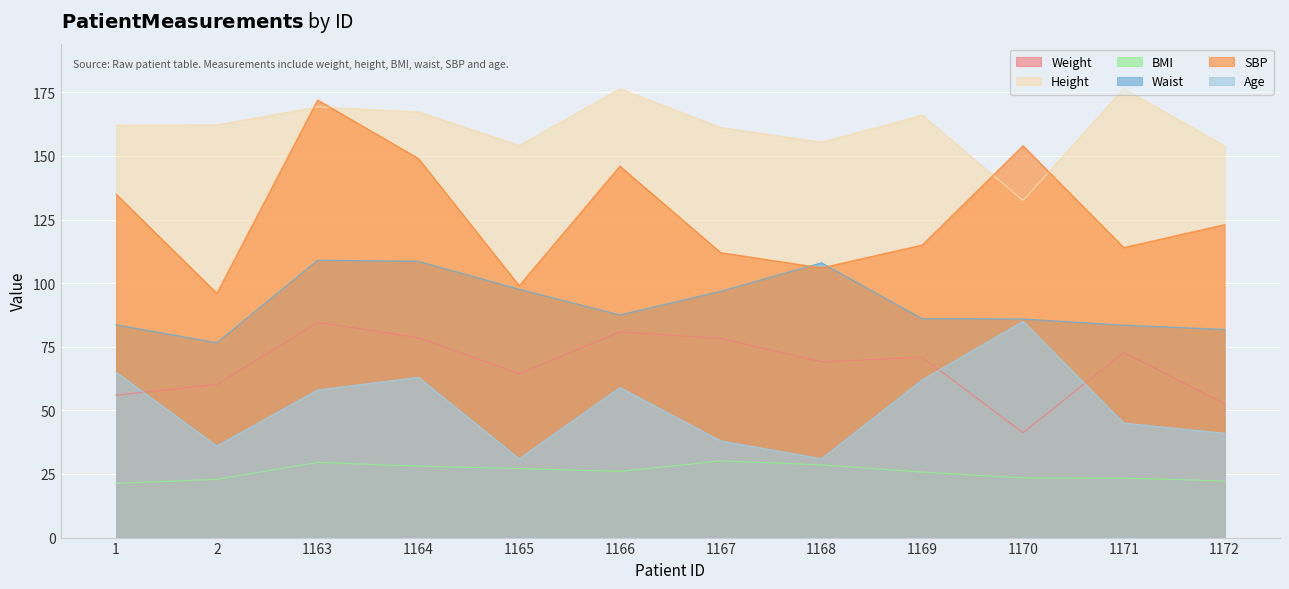

What is the sum of all Weight values?

809.7